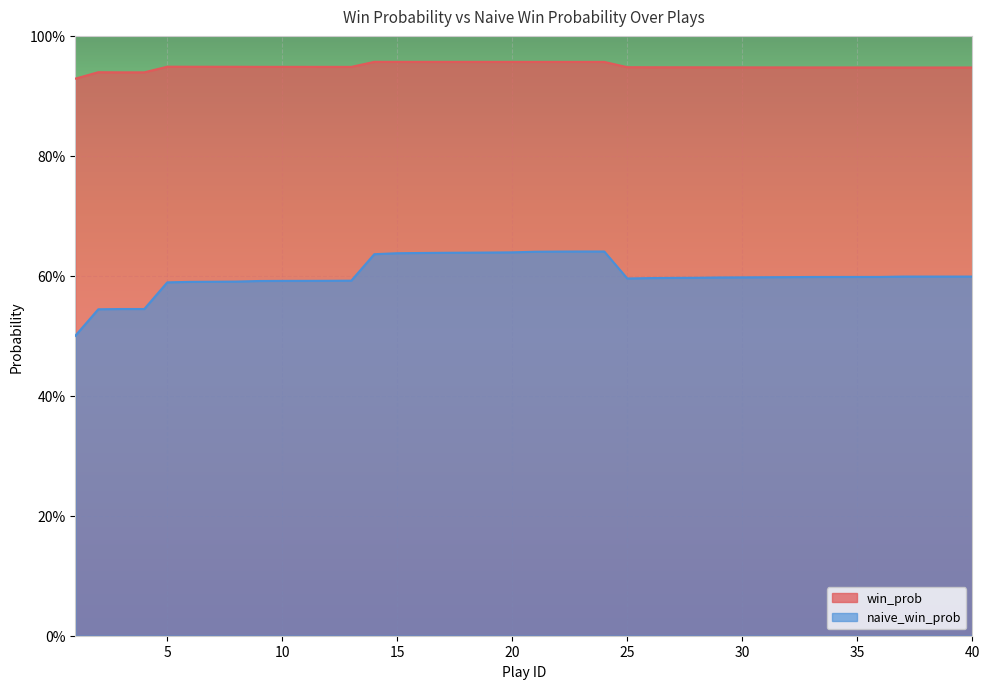

In win_prob, how many points are higher than both neighbors (excluding endpoints)?

3